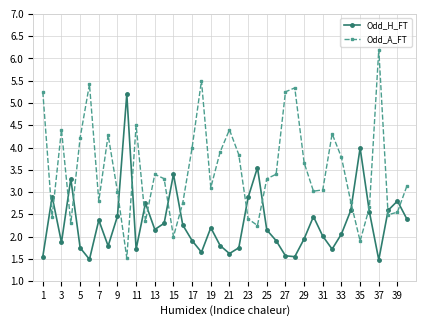

Which series has the largest total across all categories?

Odd_A_FT